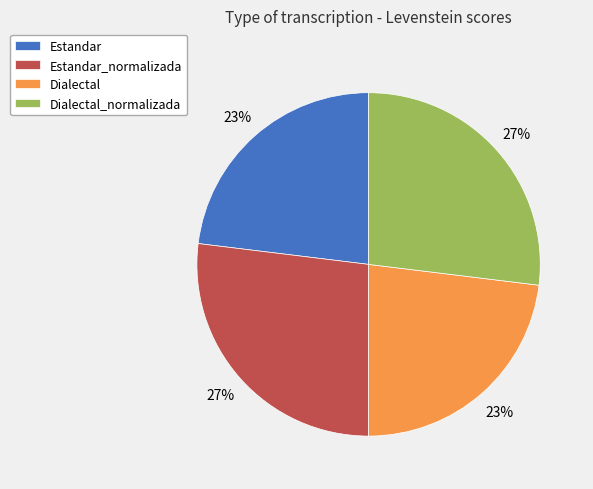

What percentage is the Dialectal slice, to the nearest percent?

23%